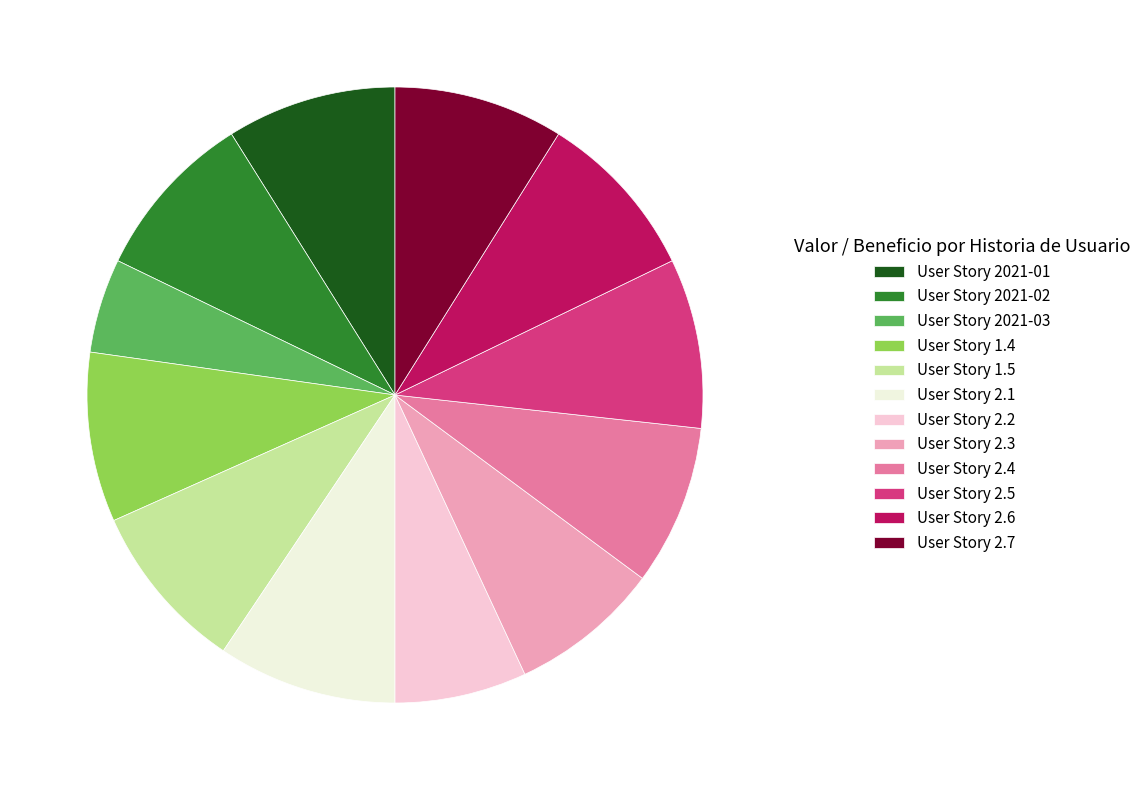

What is the ratio of the value at User Story 1.4 to the value at User Story 2021-02?

1.0